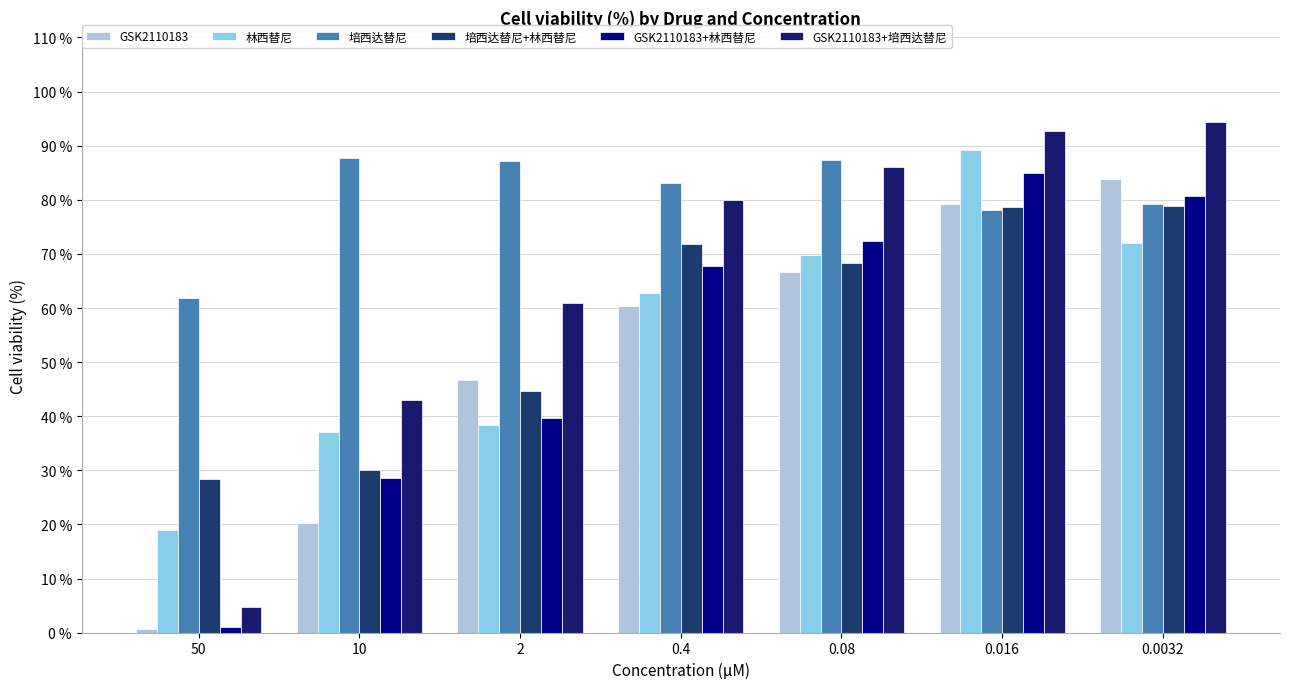

How many values in the GSK2110183 series are below 60?

3